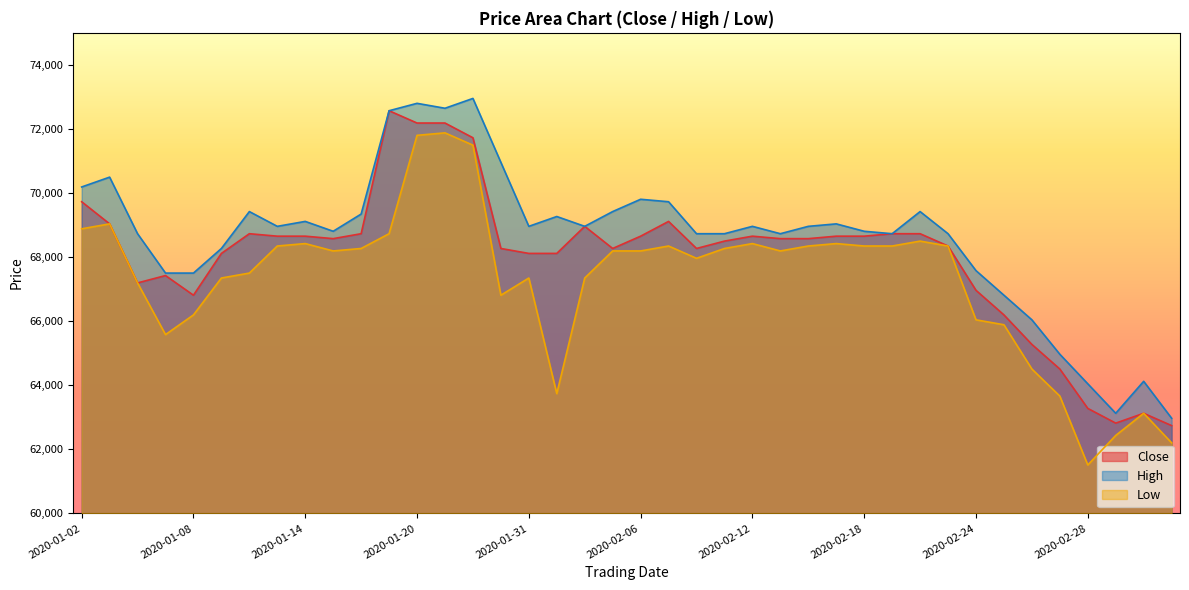

Between 2020-02-11 and 2020-01-10, which is larger?

2020-01-10